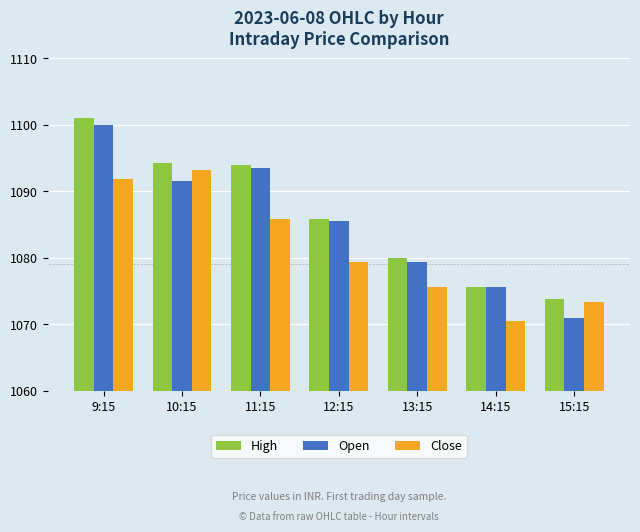

List the labels in order of Open value, largest first.

9:15, 11:15, 10:15, 12:15, 13:15, 14:15, 15:15